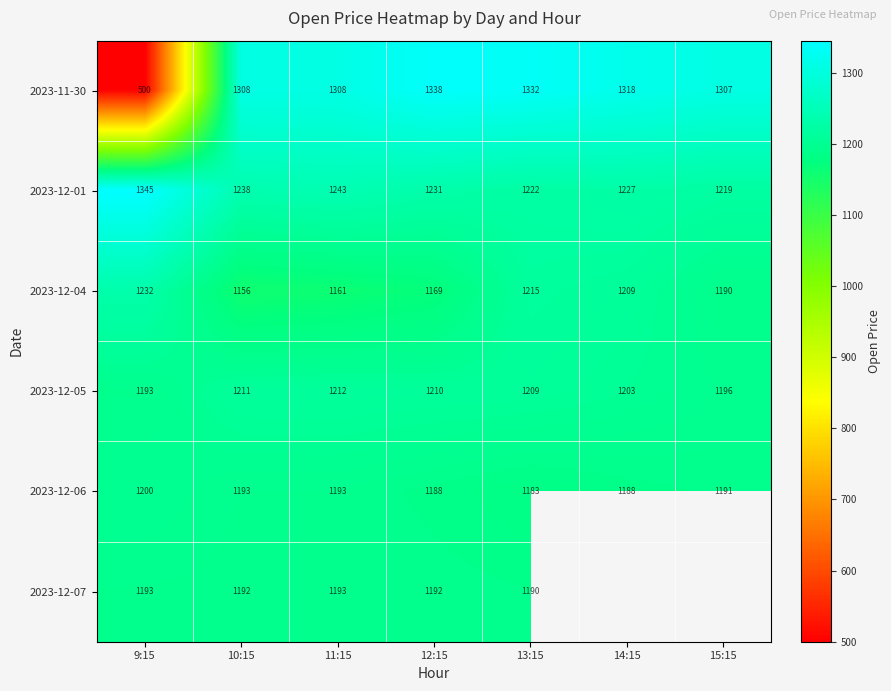

What is the sum of the 2023-12-05 values at 10:15 and 11:15?

2423